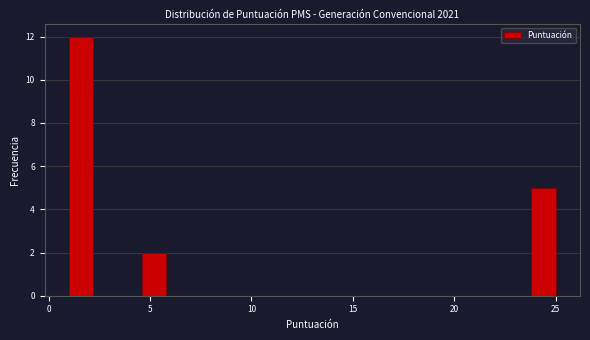

Read against the x-axis, roughly where is the centre of the tallest bar?

1.5